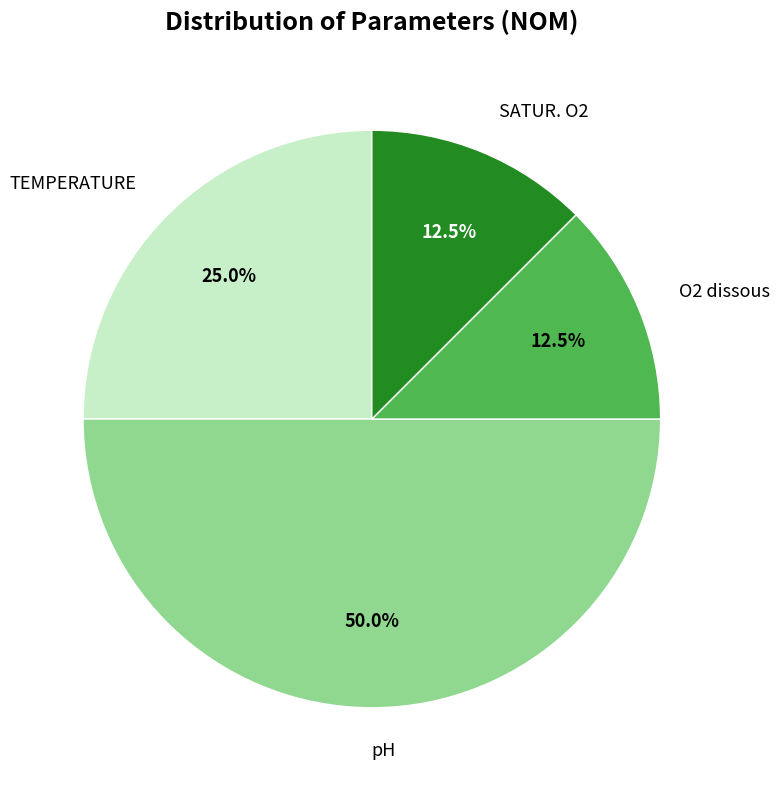

What percentage do TEMPERATURE and SATUR. O2 together represent?

37.5%